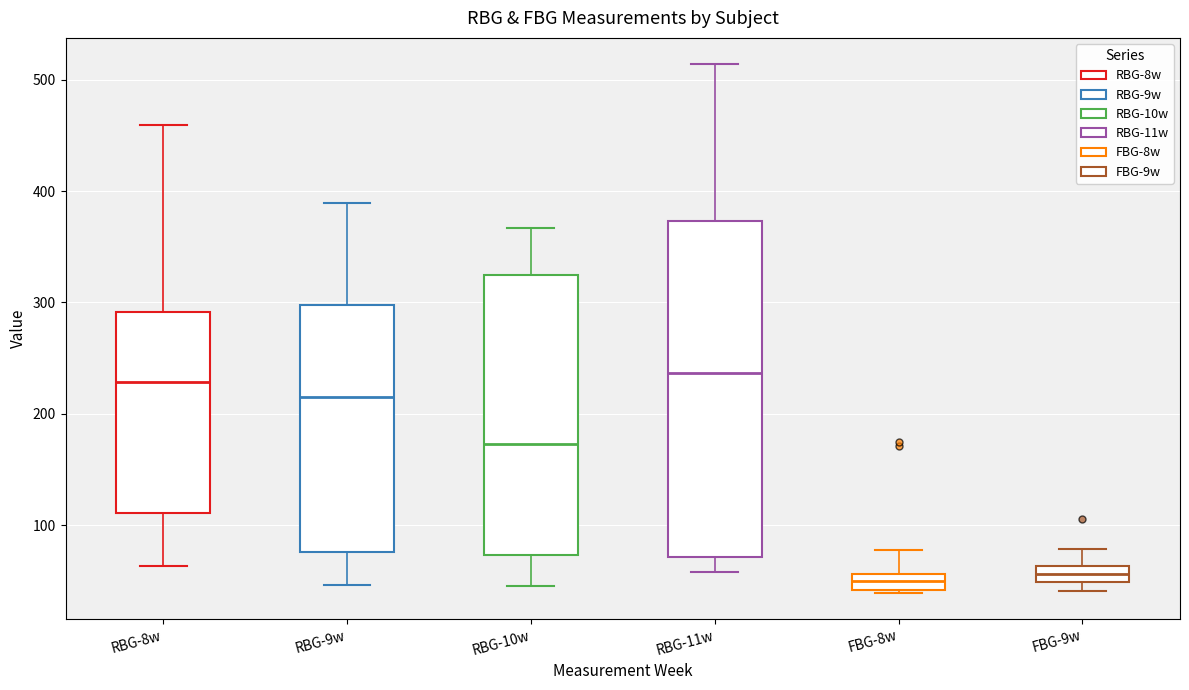

Which box is the tallest, from its lower edge to its upper edge?

RBG-11w